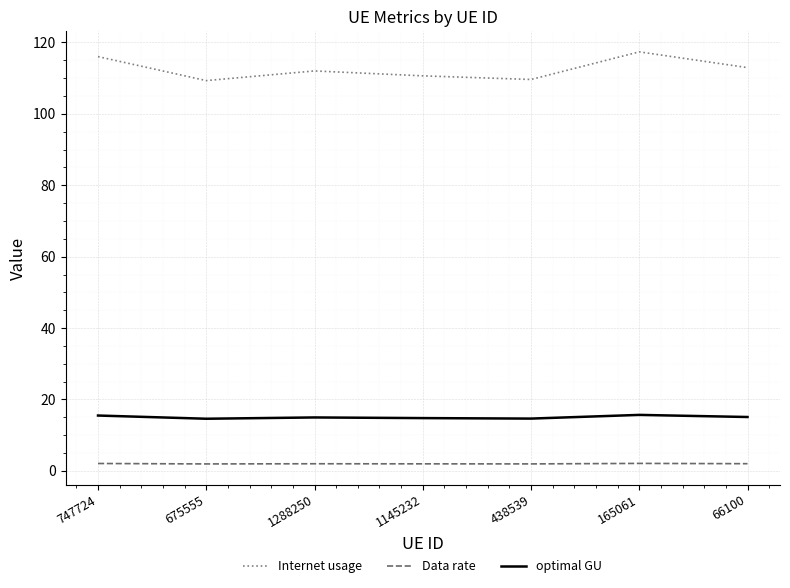

Read the optimal GU value at 438539.

14.7